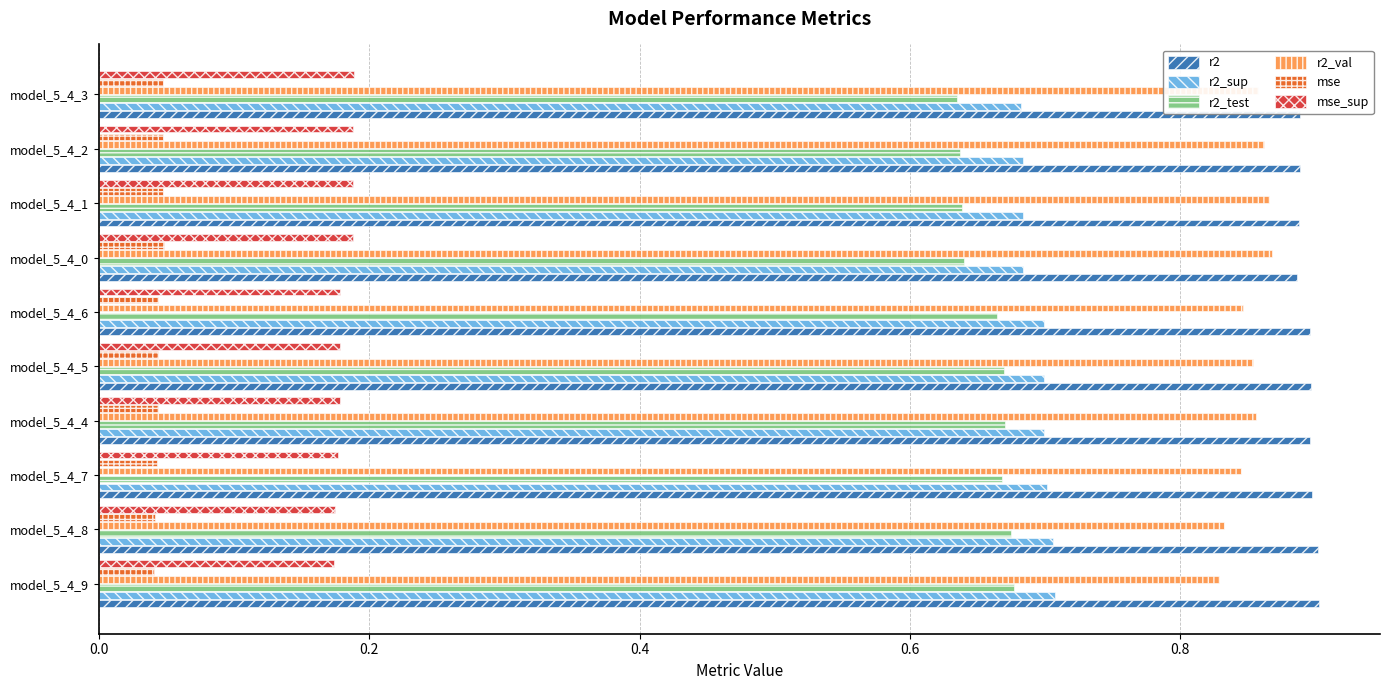

Is the value of r2_sup at model_5_4_4 greater than the value of mse at model_5_4_0?

Yes